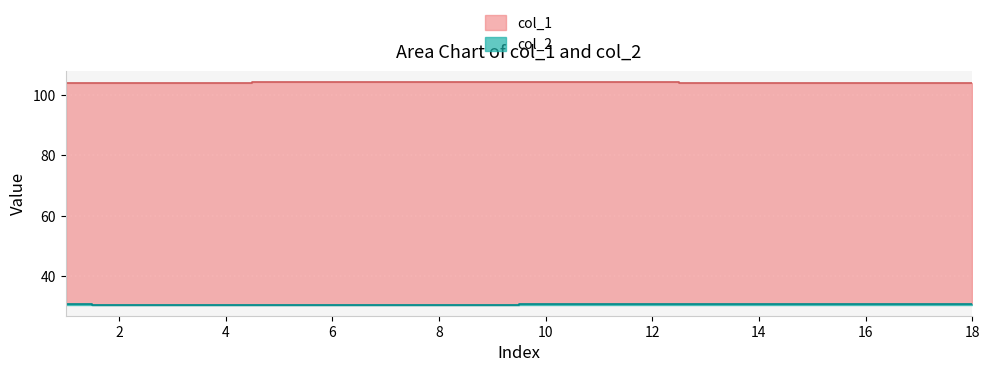

Is the value of col_1 at 18 greater than the value of col_2 at 11?

Yes